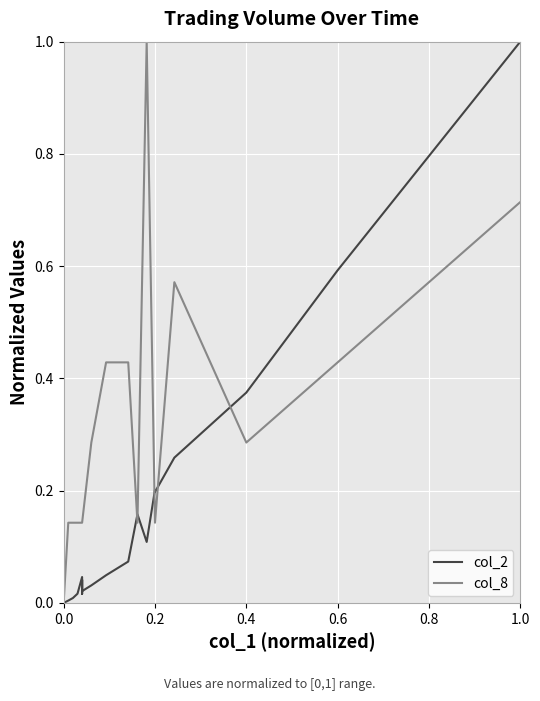

Rank the series by their average value, from highest to lowest.

col_8, col_2